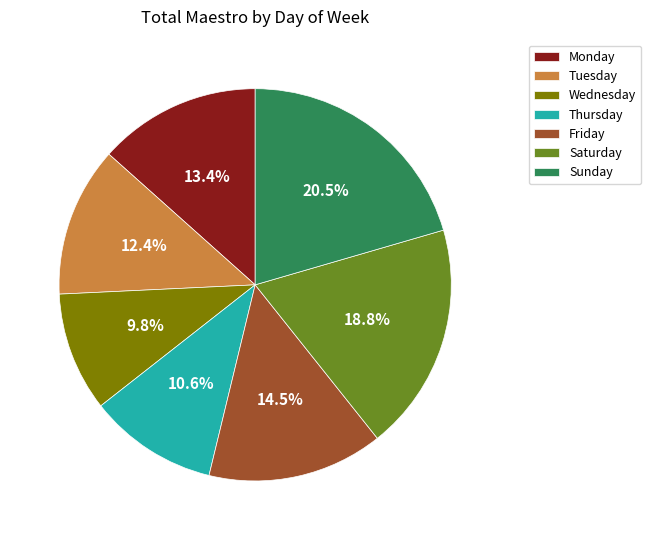

What portion of the pie excludes Friday?

85.5%